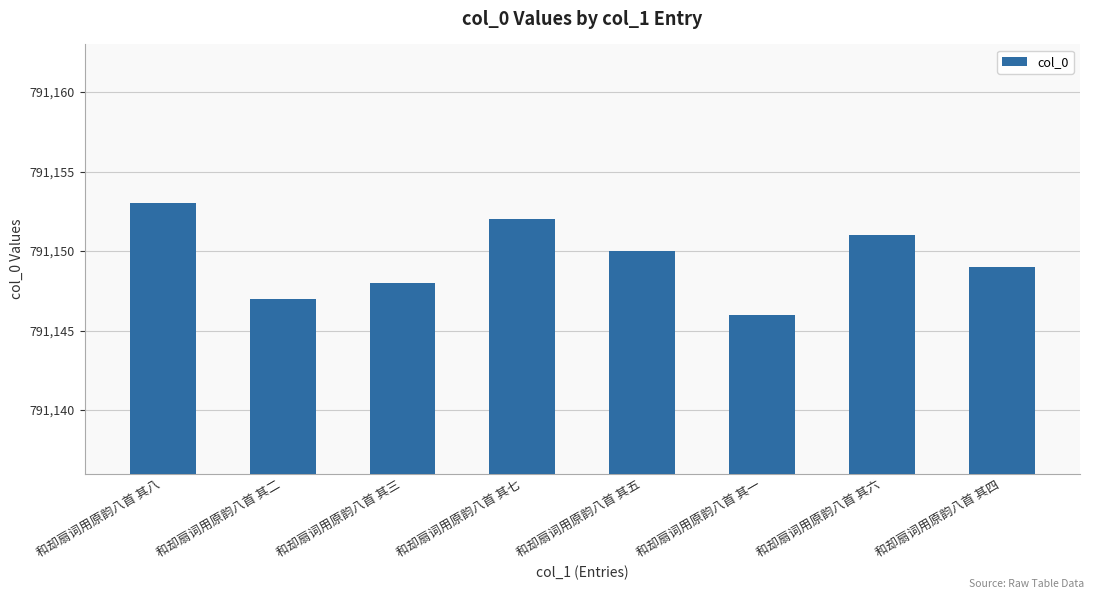

The value at 和却扇词用原韵八首 其一 is 791146. True or false?

True